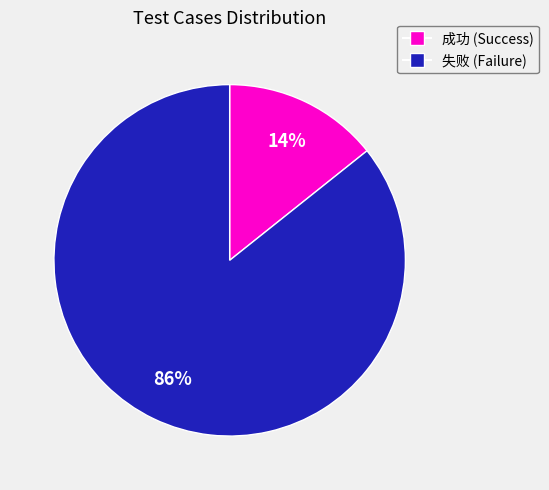

To the nearest percent, what is the average slice percentage?

50%